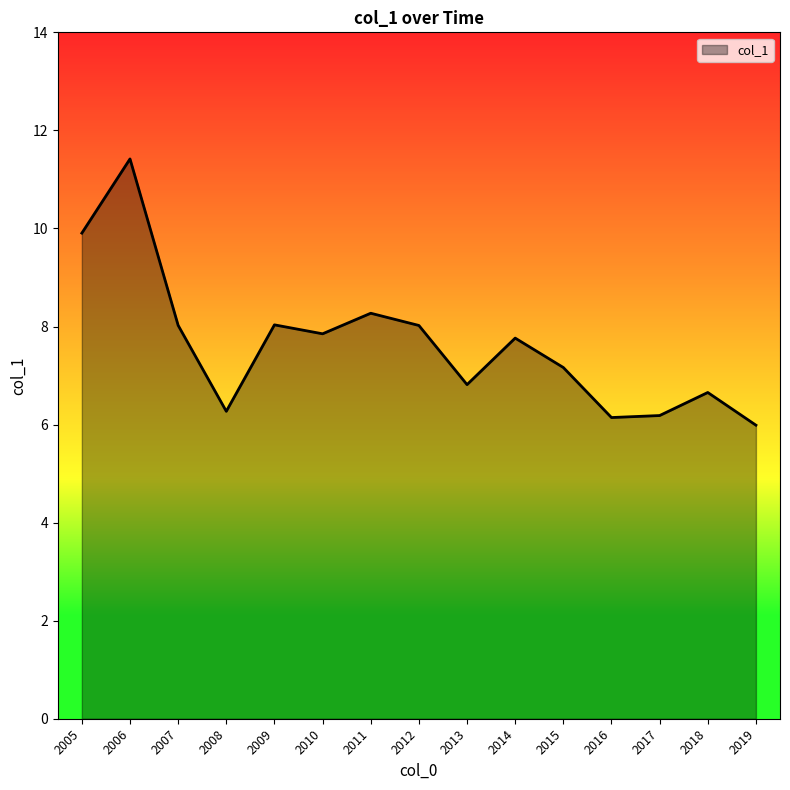

What is the ratio of the value at 2012 to the value at 2016?

1.3